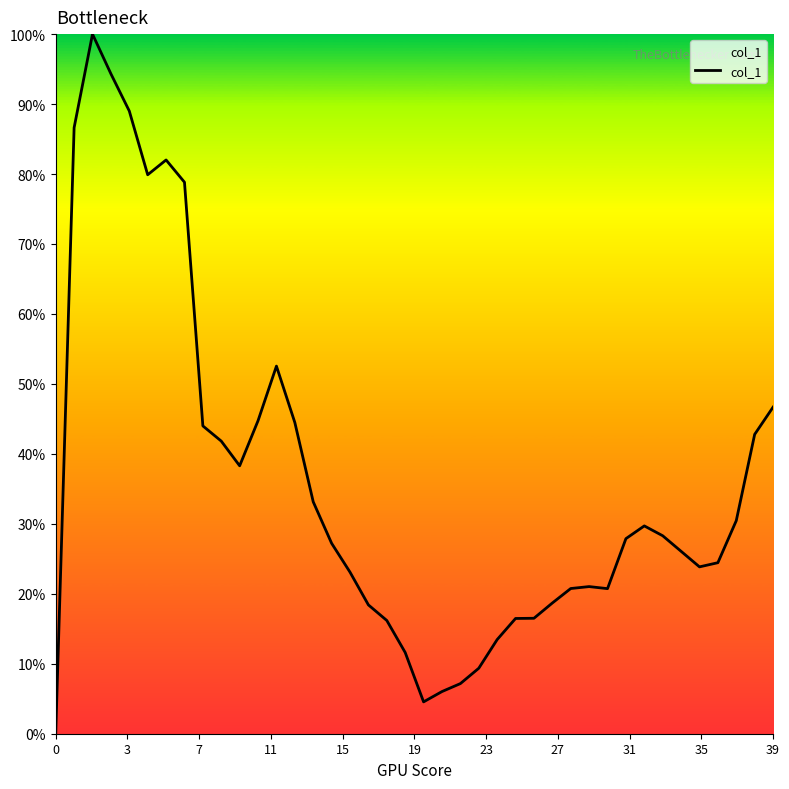

What is the greatest value displayed?

1.0